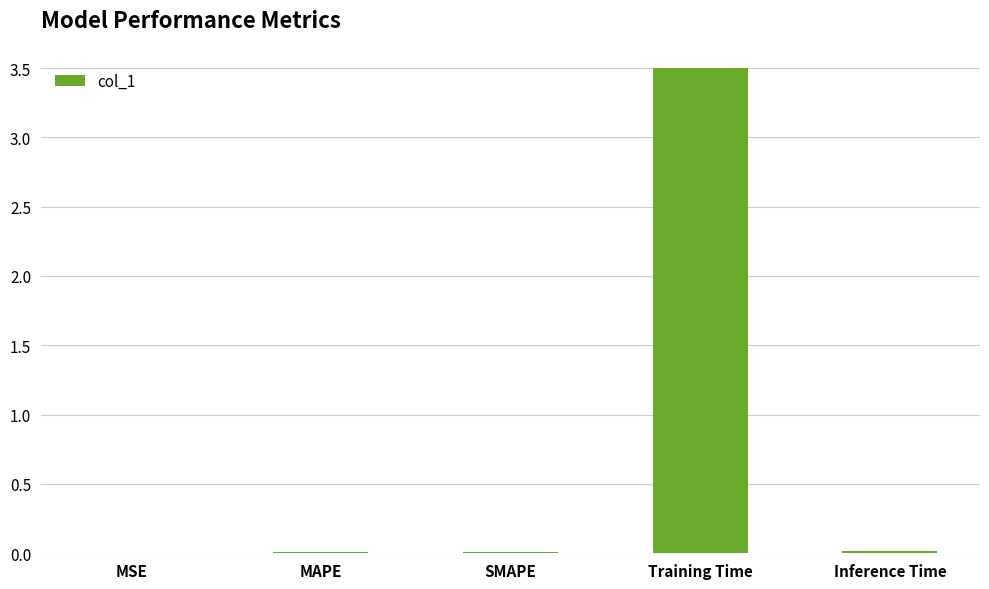

At which category does the chart reach its peak across all series?

Training Time